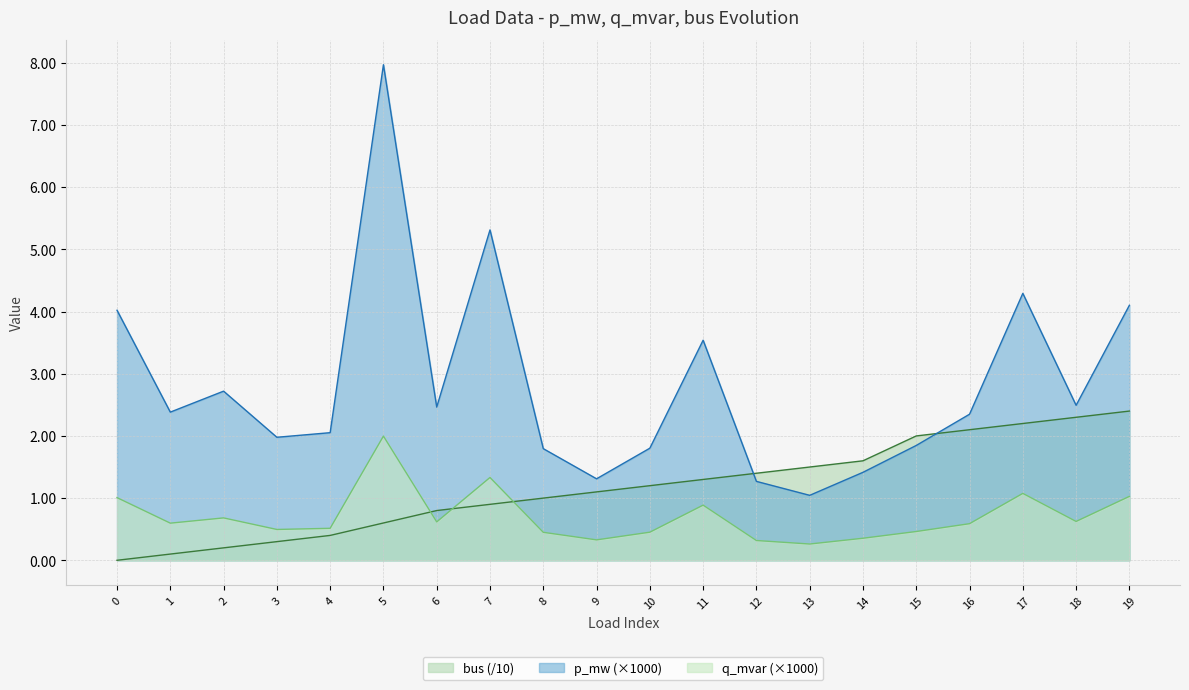

How many lines are shown in the chart?

3